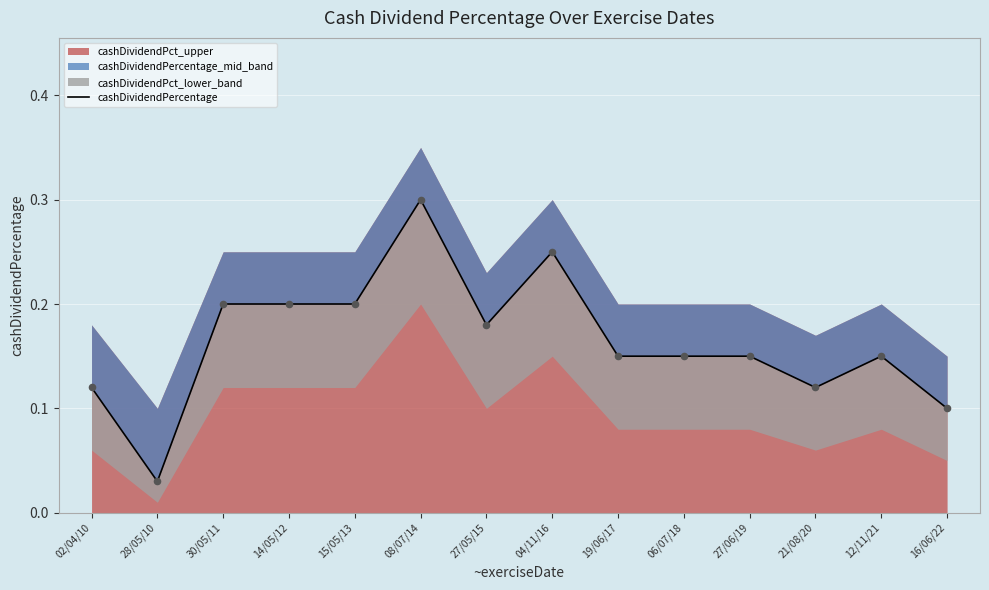

Between 02/04/10 and 06/07/18, which is larger?

06/07/18